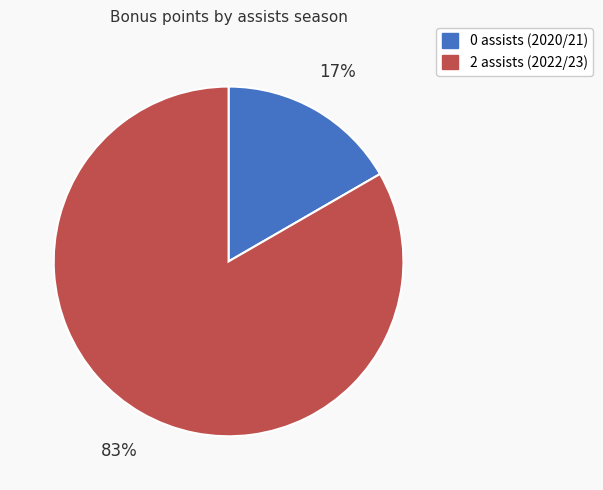

How many slices are in this pie chart?

2